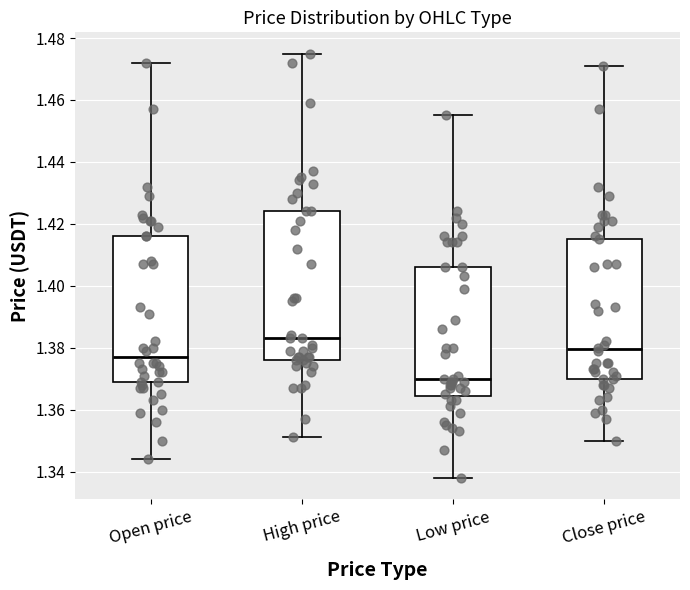

Where does the upper whisker of the box for Open price end on the y-axis? The values are not printed on the chart, so give them approximately, as read against the axis.

1.472